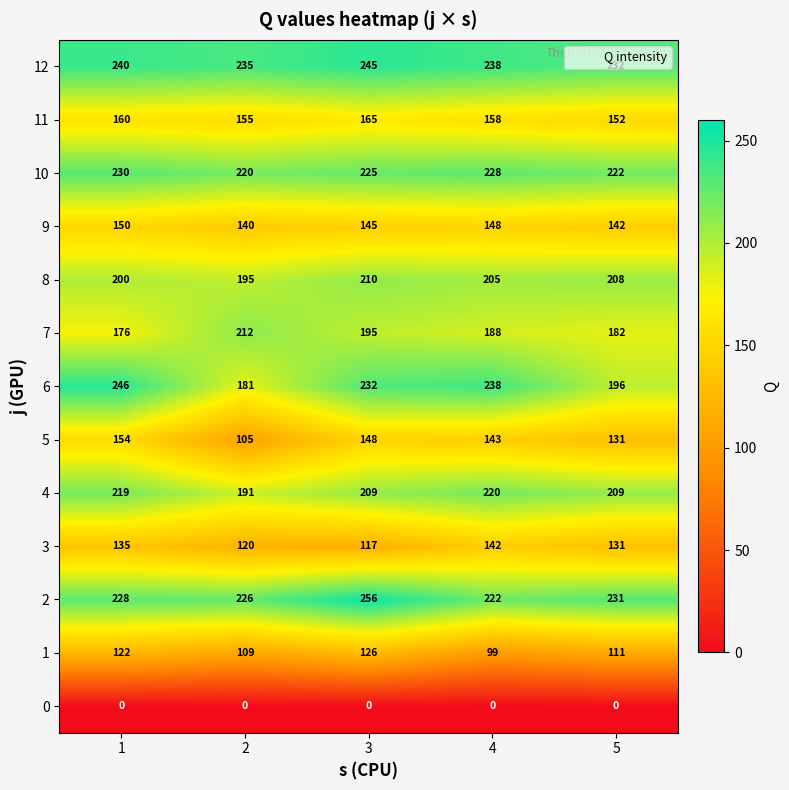

Which series changed the most between 2 and 4?

6